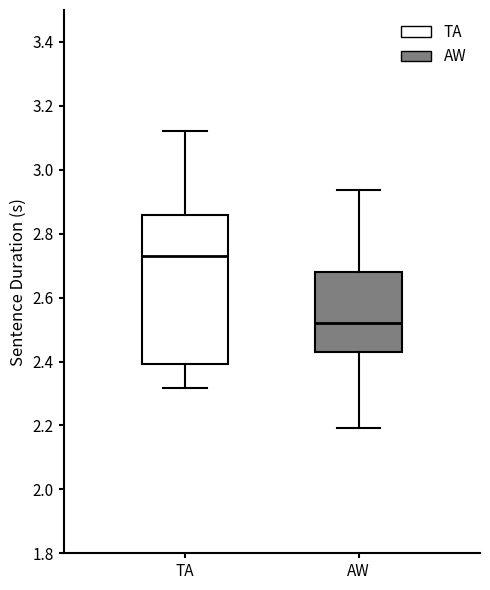

Reading left to right, read every box against the y-axis: the position of its median line, the range the box covers, and the ends of its whiskers. The values are not printed on the chart, so give them approximately, as read against the axis.

TA: median 2.74, box 2.40 to 2.86, whiskers 2.32 to 3.12
AW: median 2.52, box 2.42 to 2.68, whiskers 2.20 to 2.94